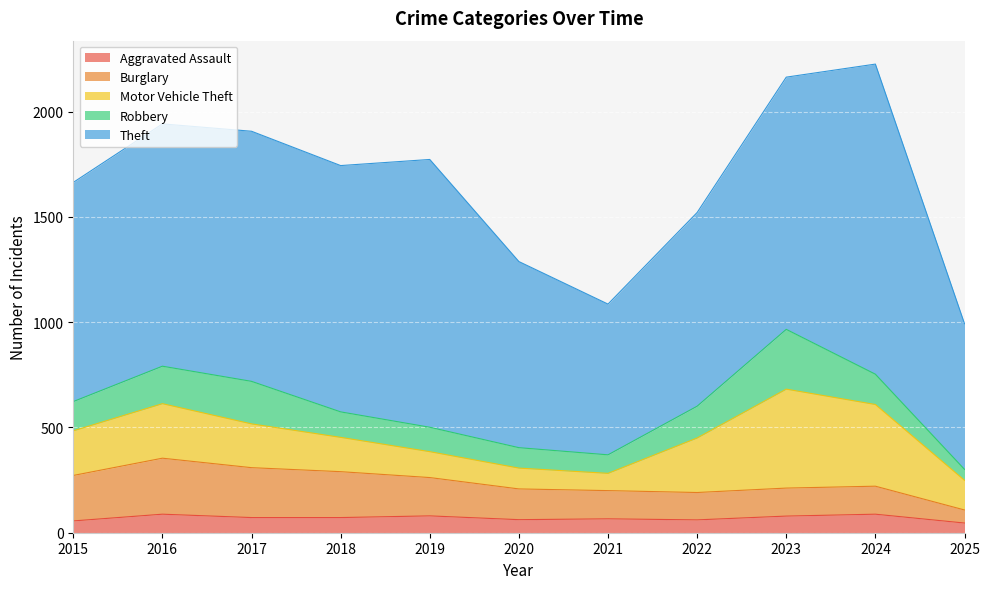

Is it true that Burglary equals 377 at 2018?

False